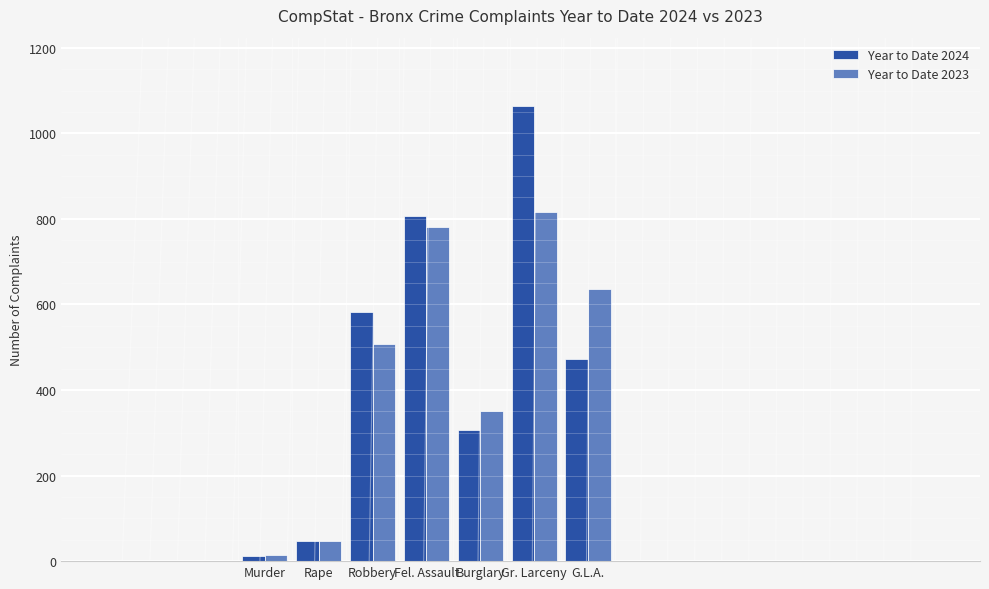

What is the total value across all series at Gr. Larceny?

1879